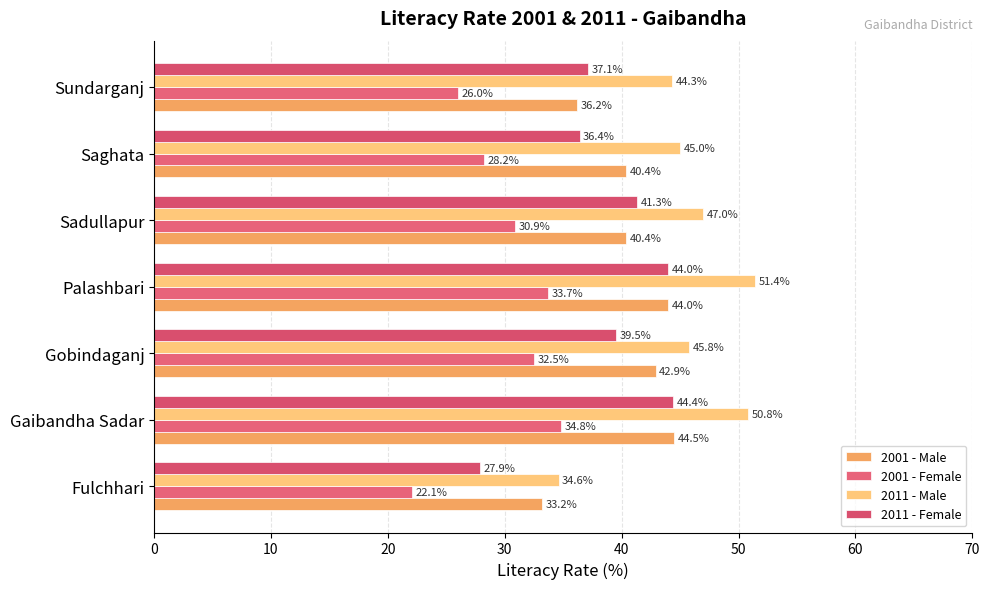

How many values in the 2001 - Male series exceed 40?

5